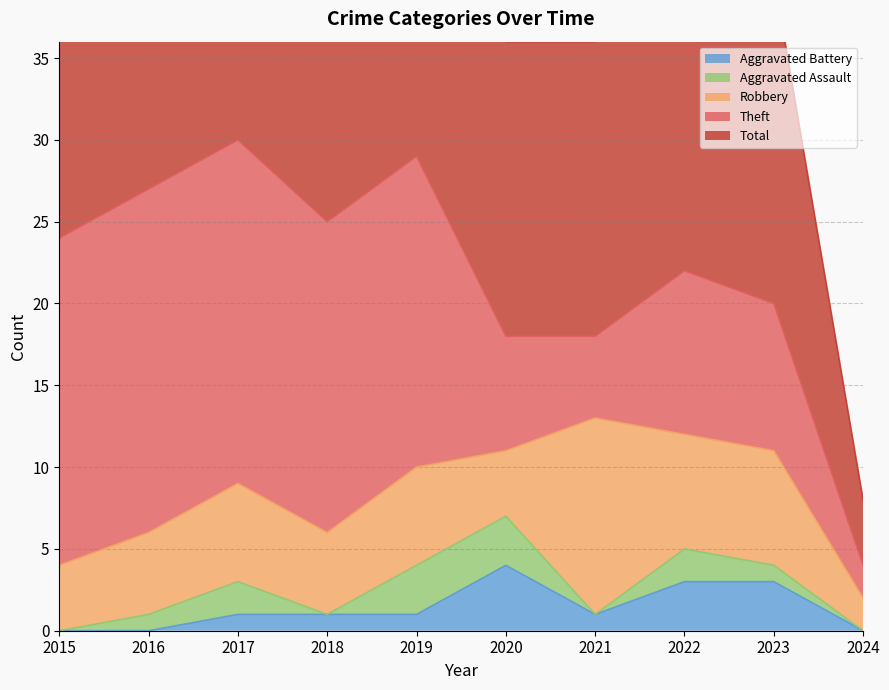

List the labels in order of Robbery value, largest first.

2021, 2022, 2023, 2017, 2019, 2016, 2018, 2015, 2020, 2024